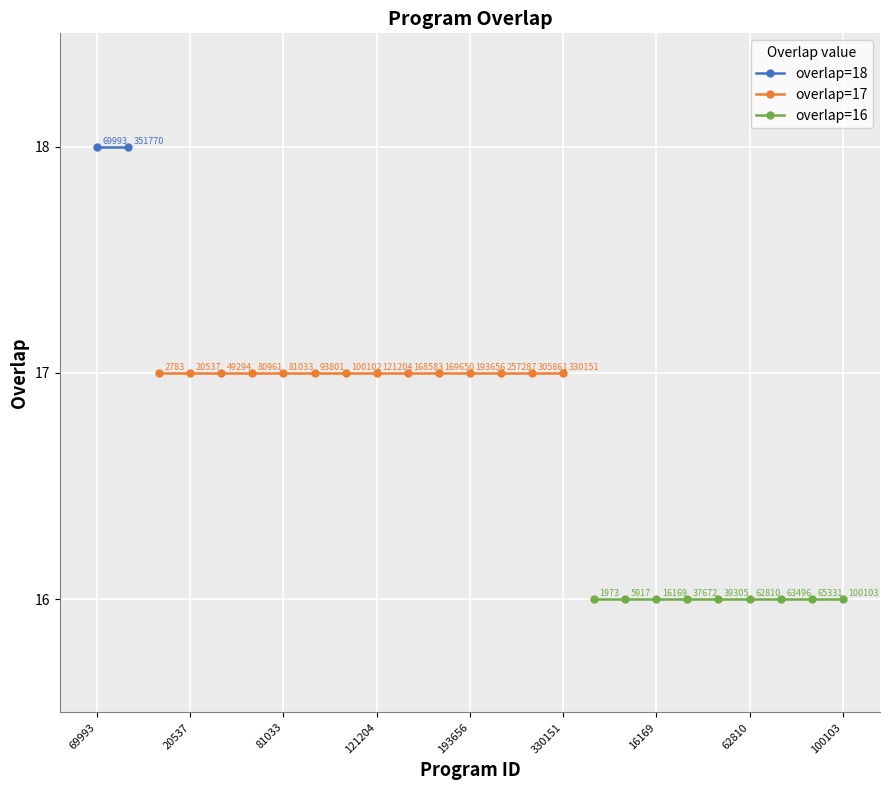

True or false: the data has more than 1 interior local peaks.

False